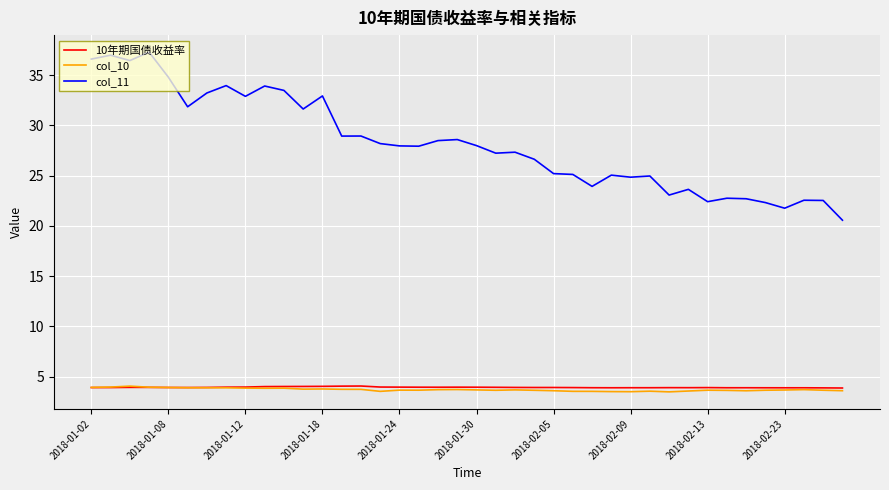

True or false: col_10 and col_11 cross at least once.

False